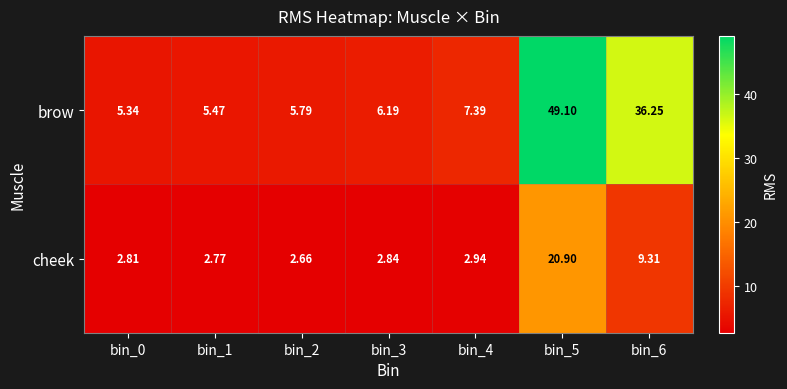

How many categories are shown in the chart?

7